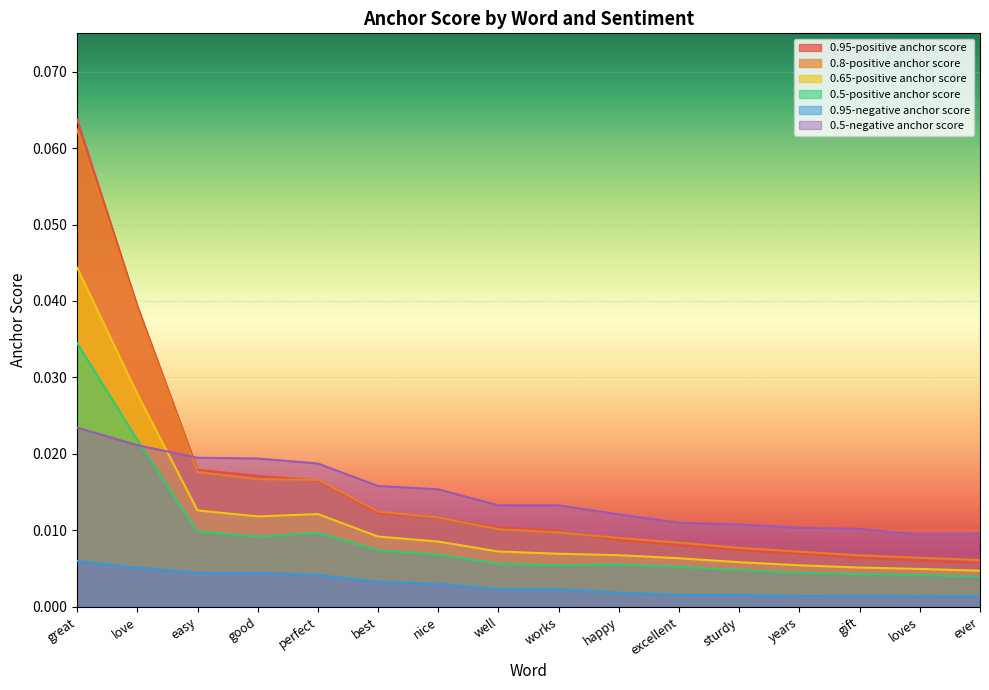

At which category is the sum across all series the highest?

great